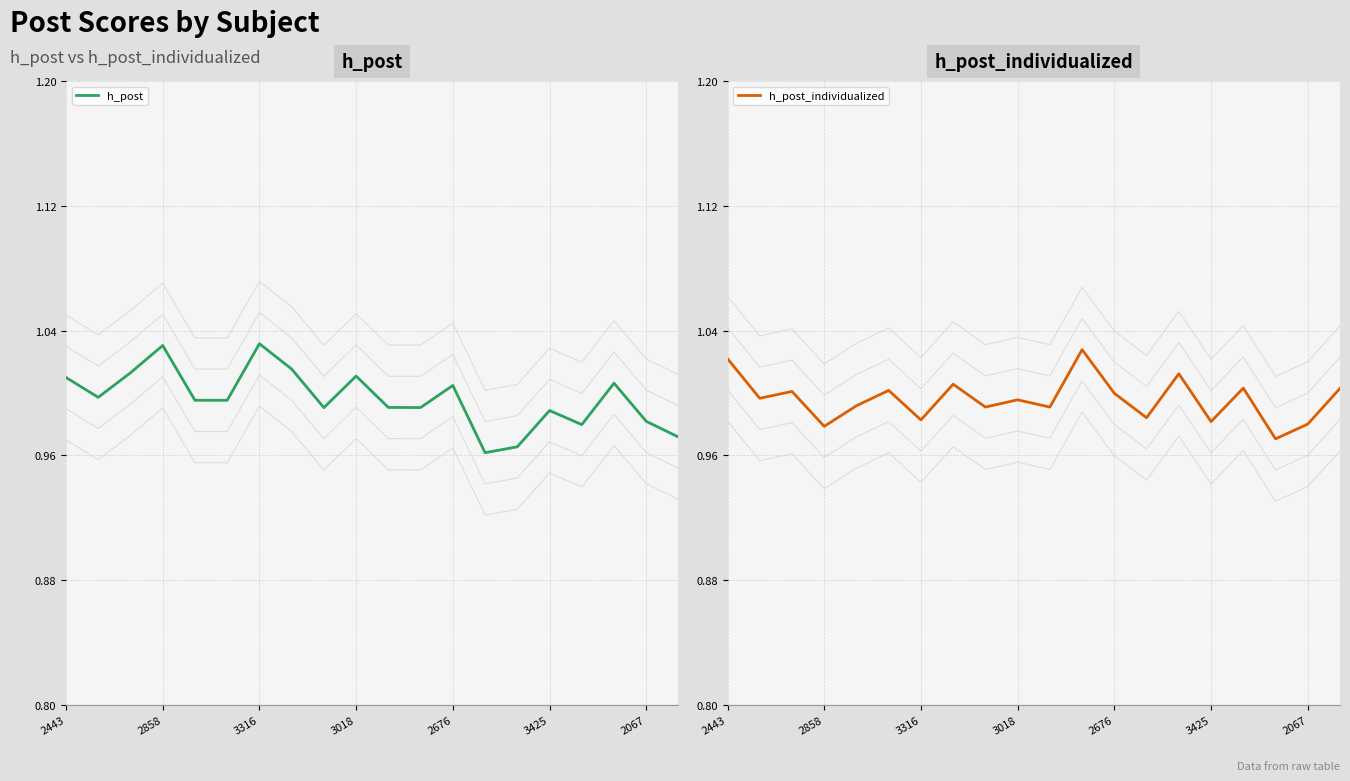

List the series in order of their overall mean, lowest first.

h_post_individualized, h_post